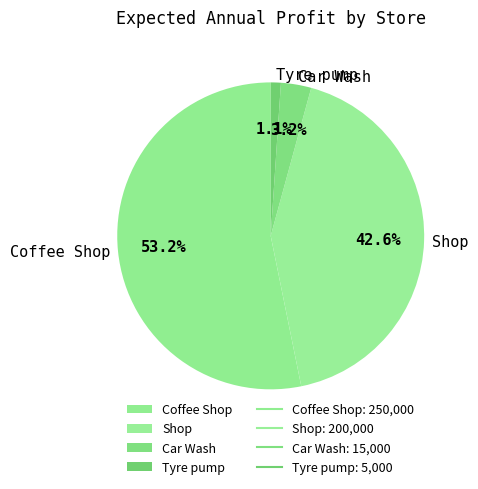

Which category has the biggest portion of the pie?

Coffee Shop